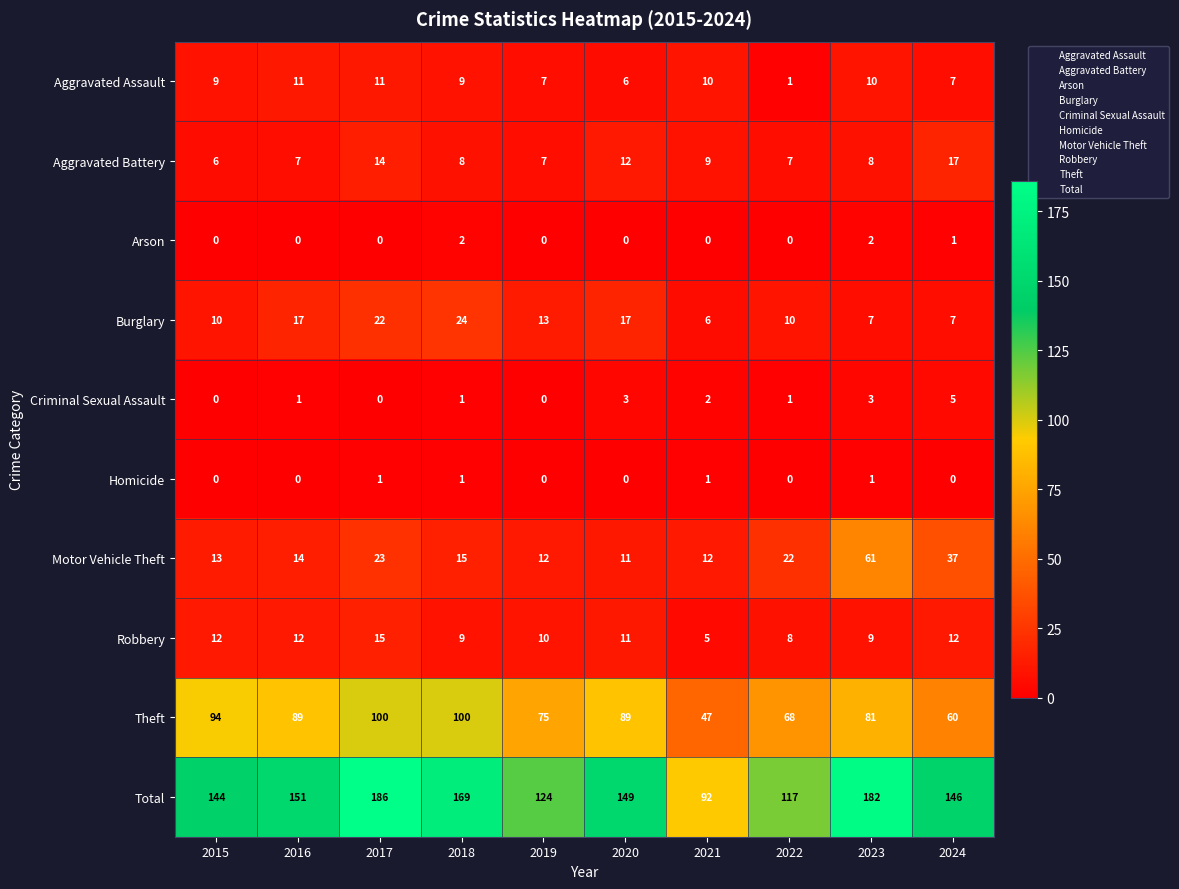

What is the difference between the maximum and second lowest values in the Aggravated Battery series?

10